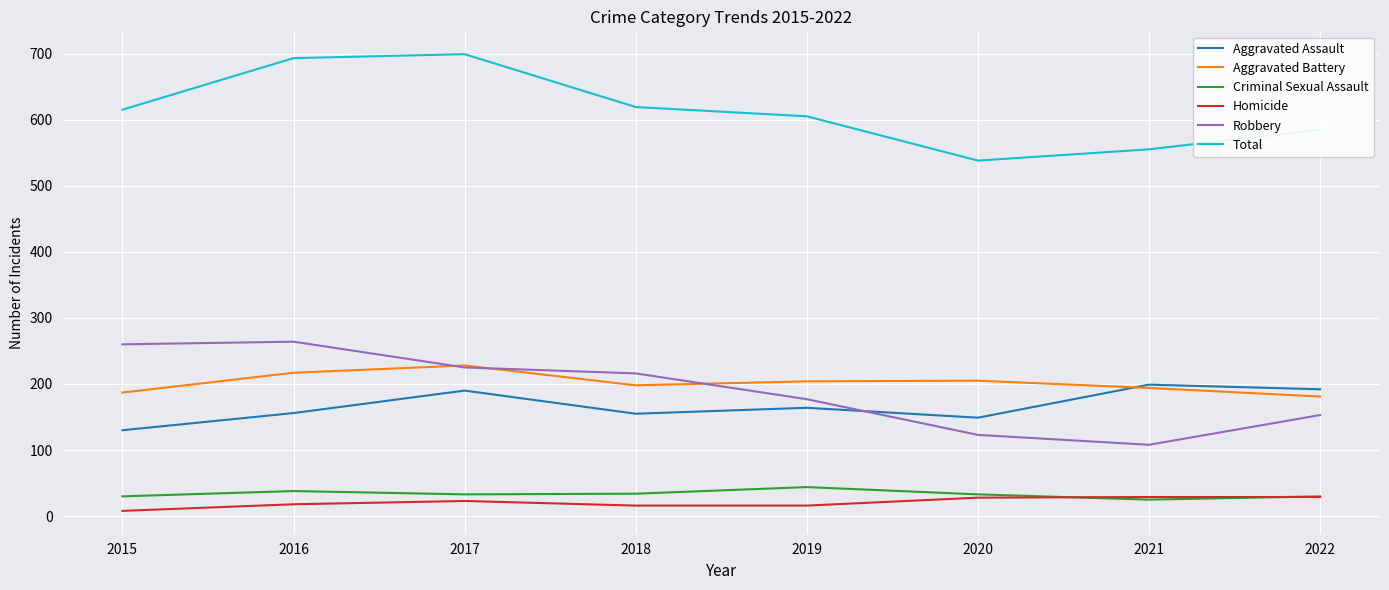

Is this an area chart (filled region under the line)?

No